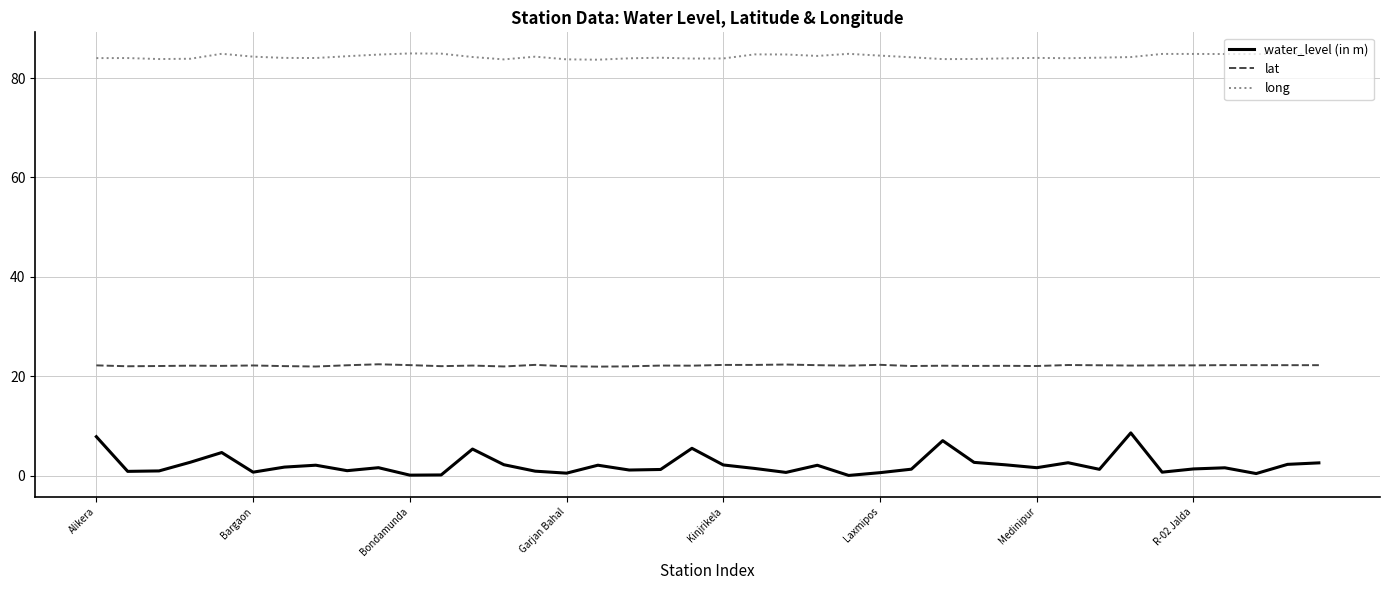

True or false: lat and water_level (in m) intersect in this chart.

False